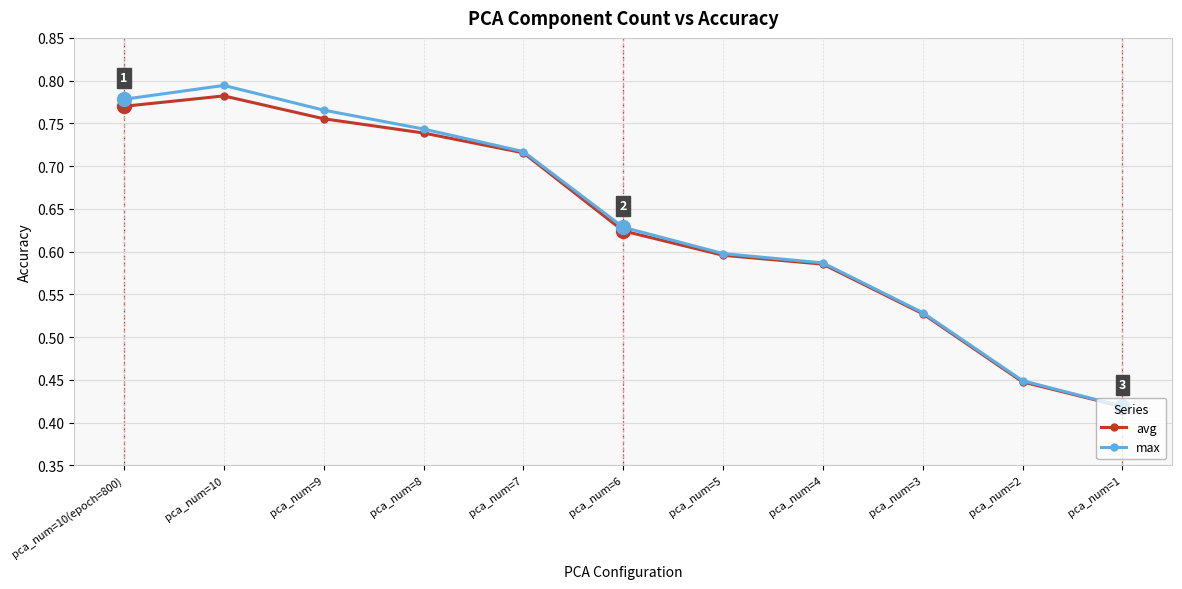

Where is the first local maximum for max?

pca_num=10